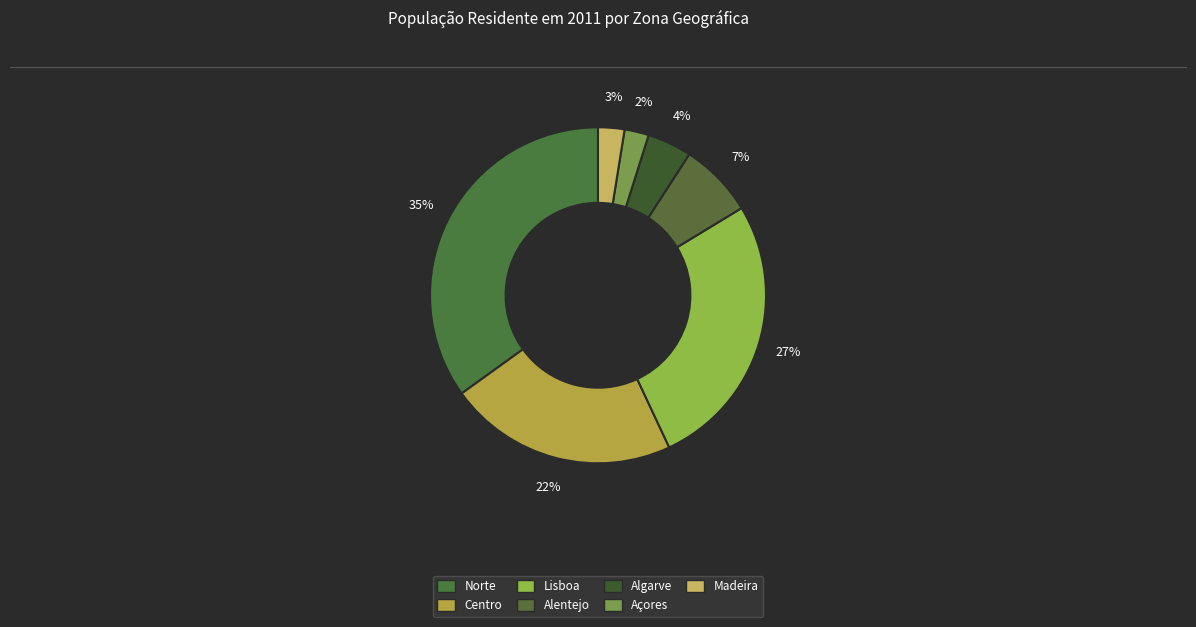

Does Açores represent more than half of the total?

No